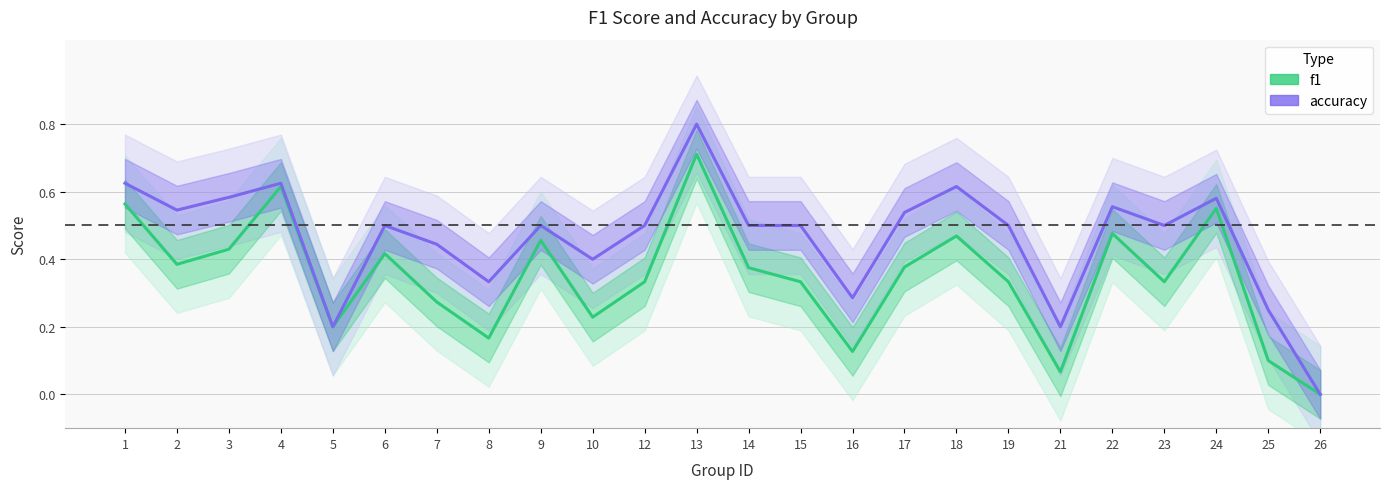

True or false: f1 and accuracy intersect in this chart.

False